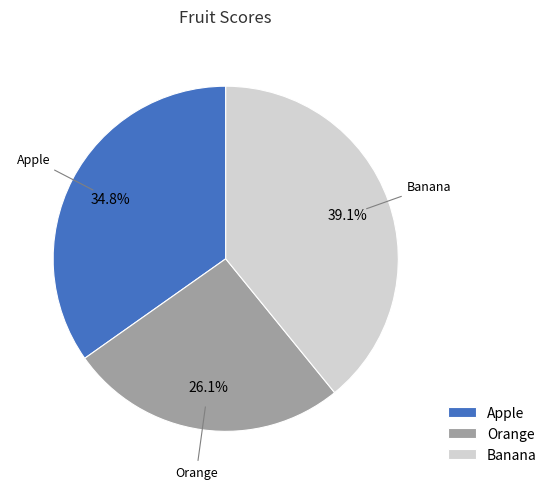

Does Apple represent more than half of the total?

No